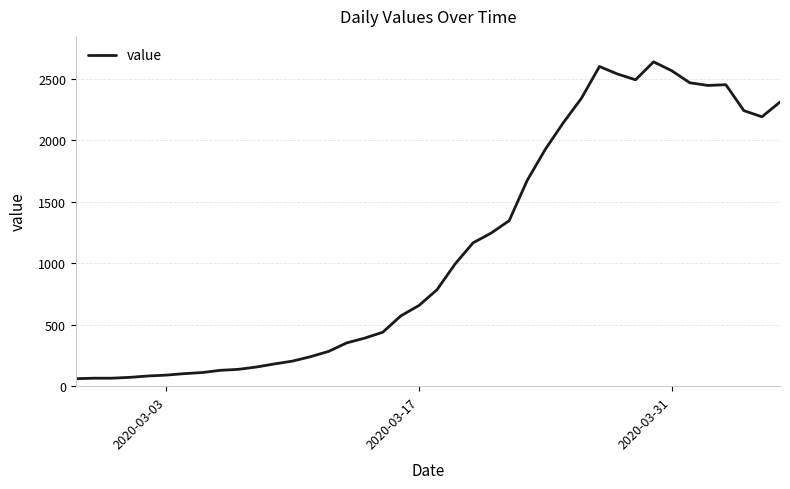

What is the difference between the maximum and minimum values?

2577